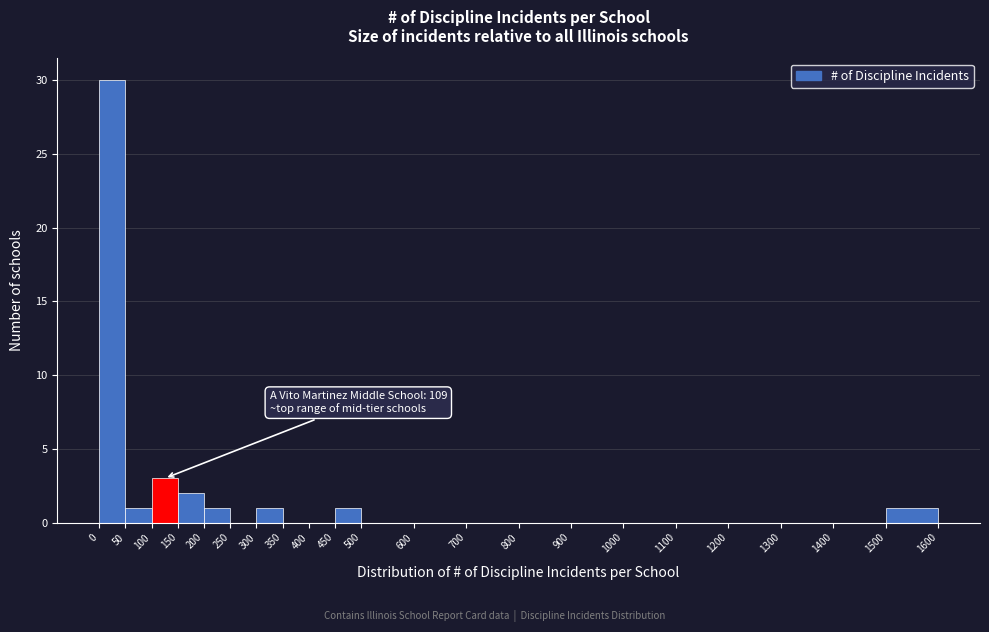

Over which range of the x-axis is the bar tallest?

0 to 50